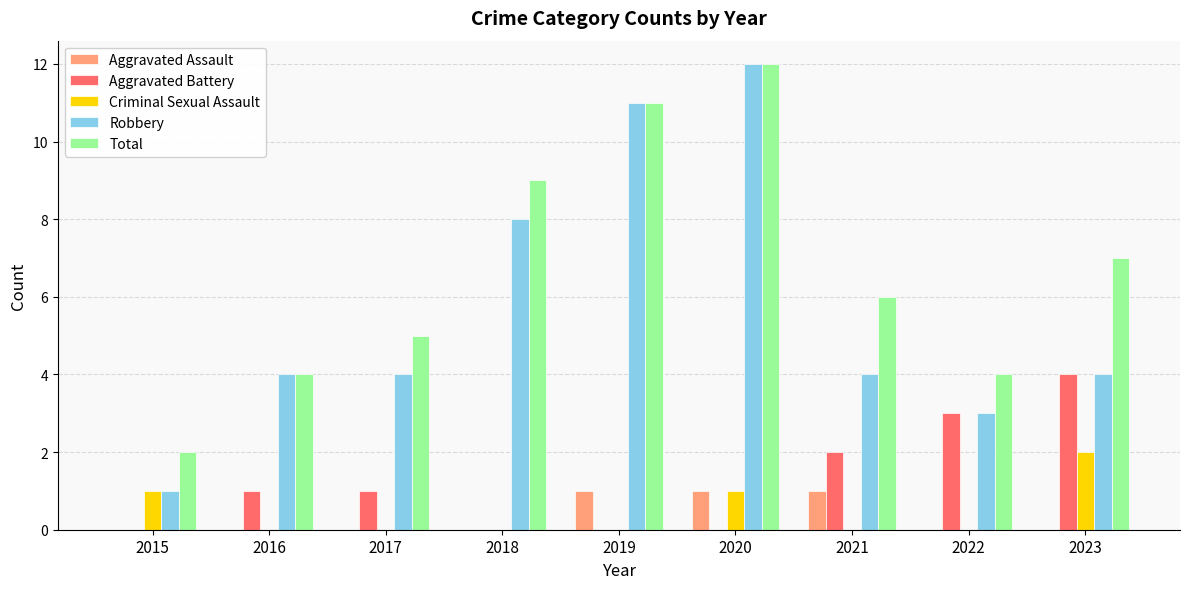

What is the average value of the Aggravated Battery series?

1